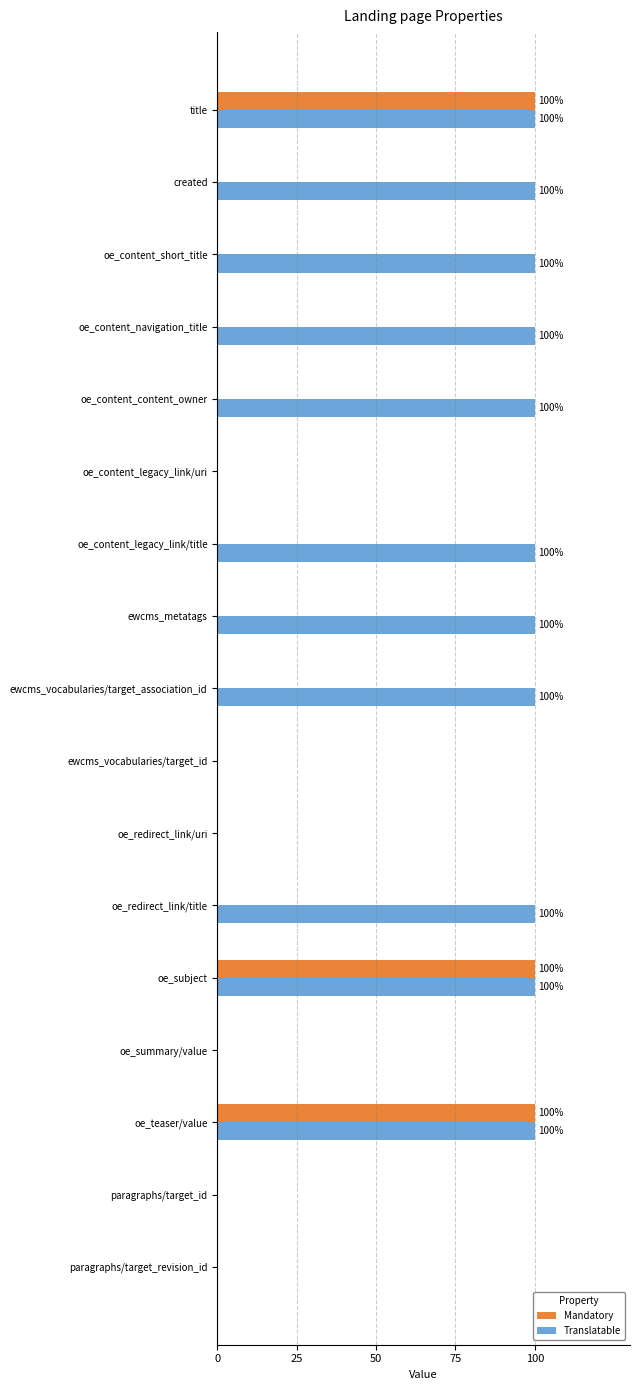

Which series has the largest range (max minus min)?

Mandatory